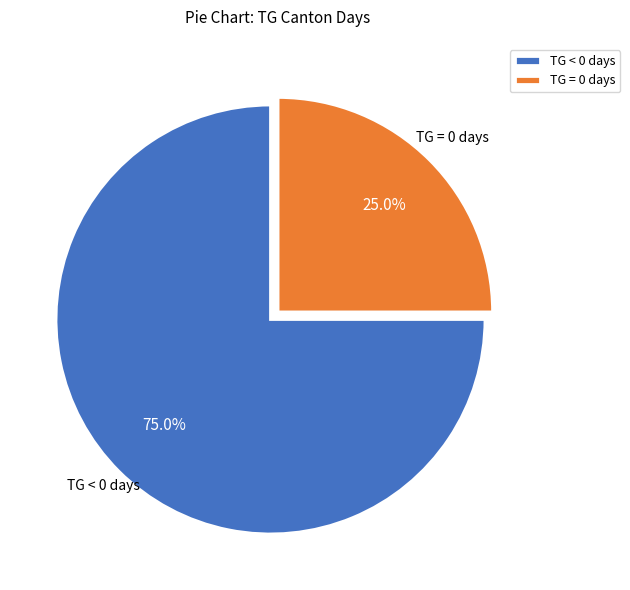

Count the number of slices in the pie.

2